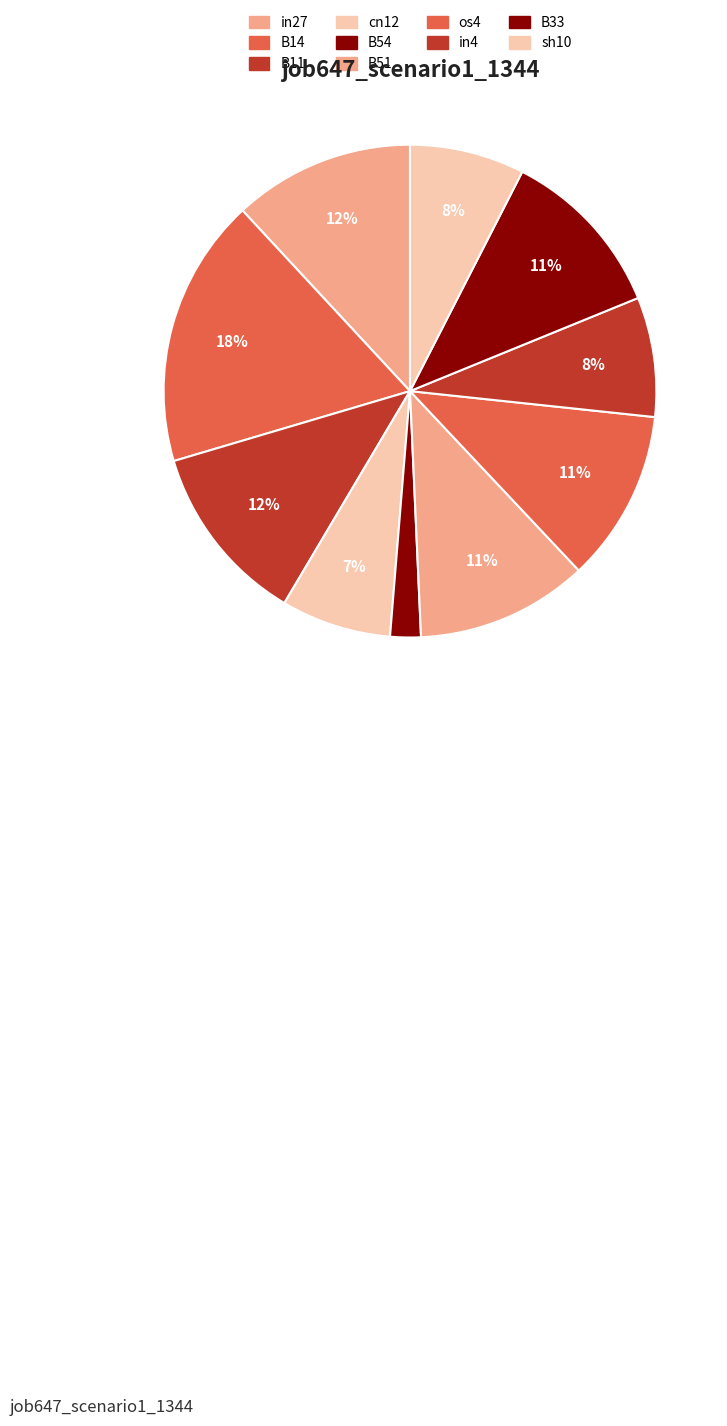

To the nearest percent, what is the combined percentage of B14 and in27?

30%